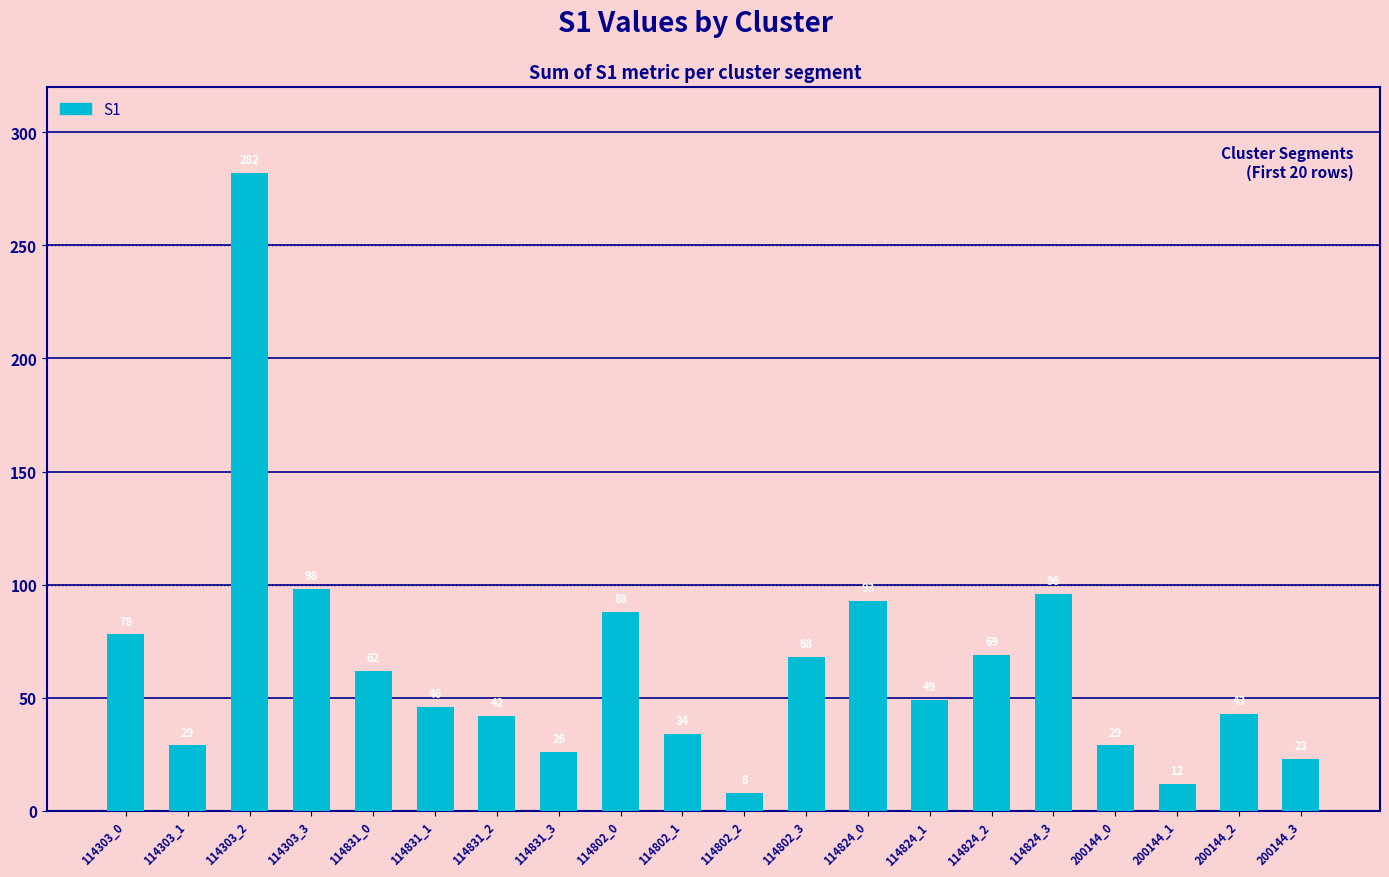

What is the greatest value displayed?

282